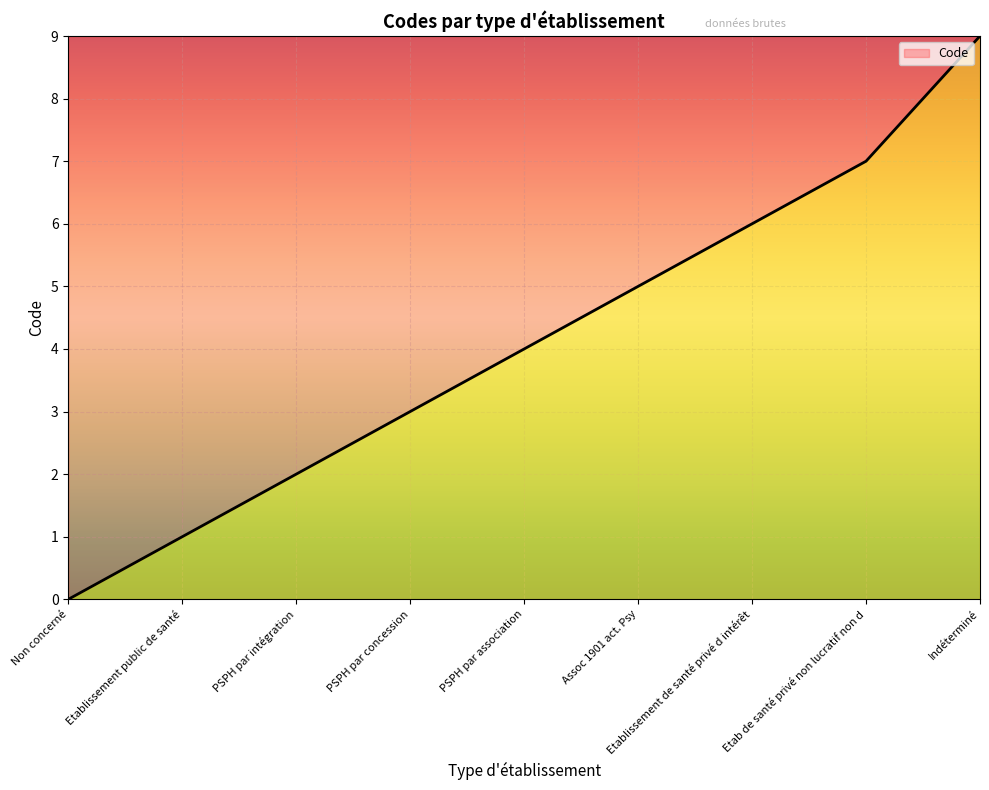

Which has a higher value, Non concerné or Indéterminé?

Indéterminé